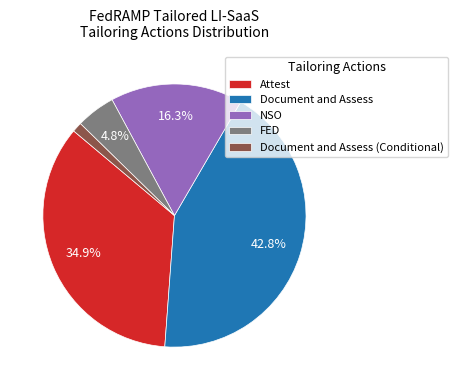

Is Attest the majority of the pie?

No